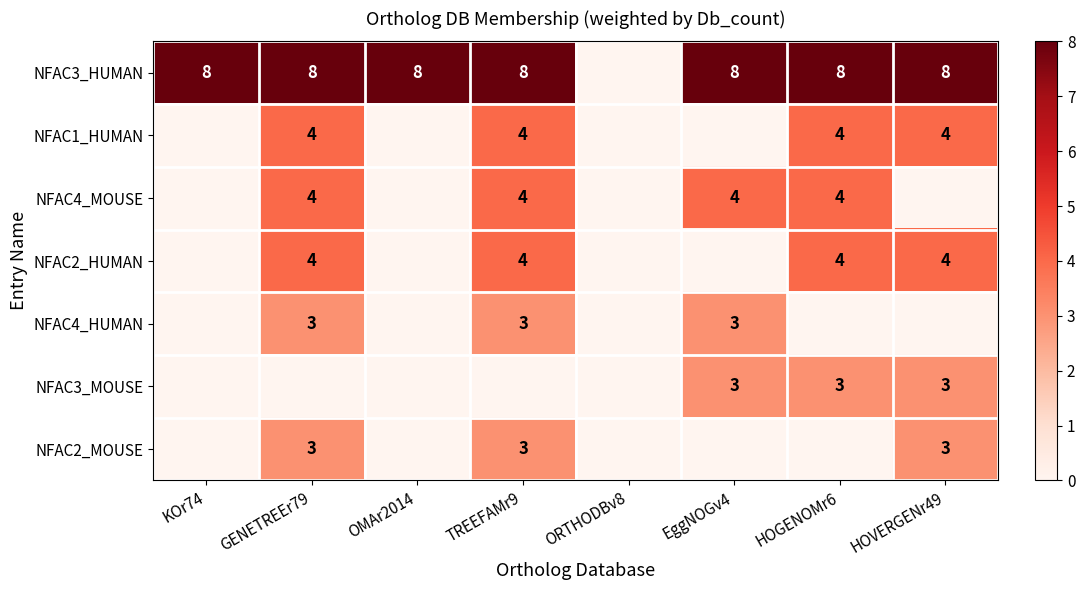

Is it true that NFAC2_HUMAN equals 2 at GENETREEr79?

False